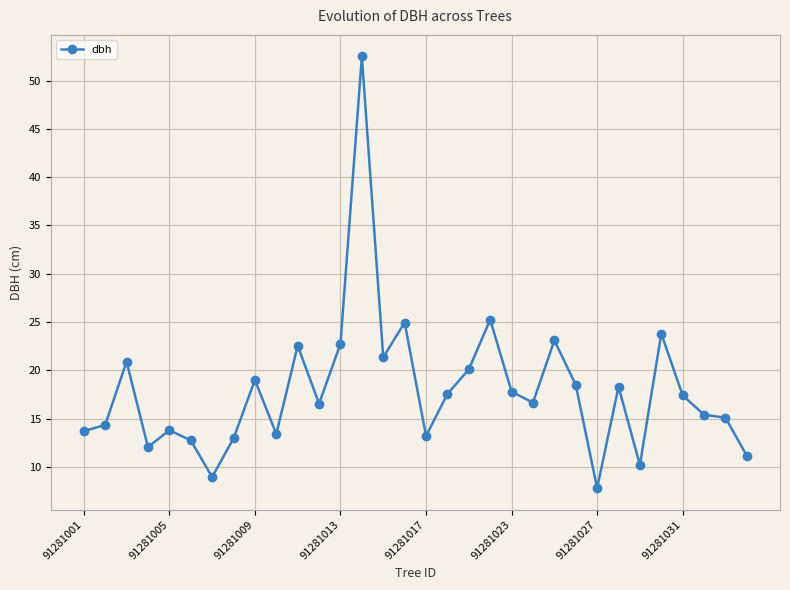

What is the value of the 5th point from the left?

13.8